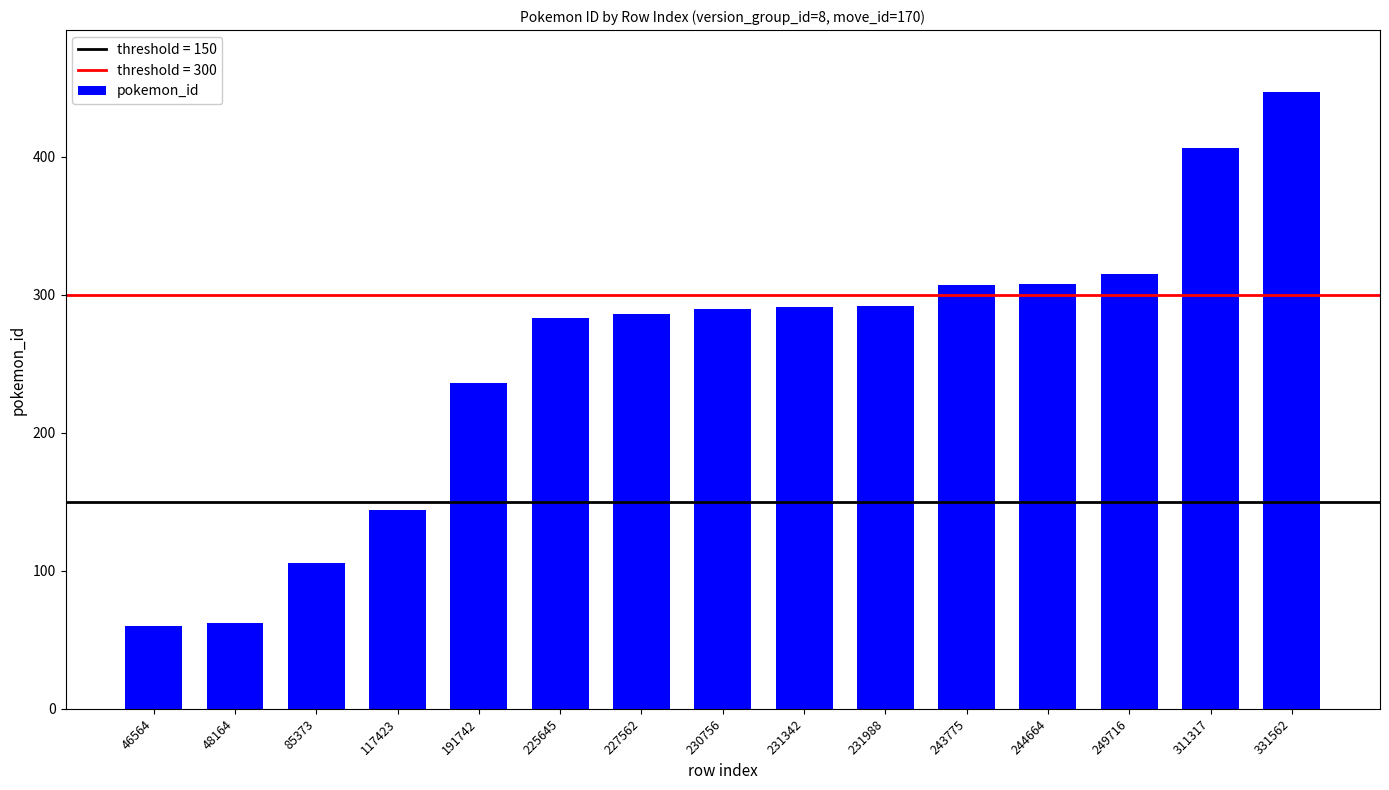

Between 225645 and 48164, which is larger?

225645